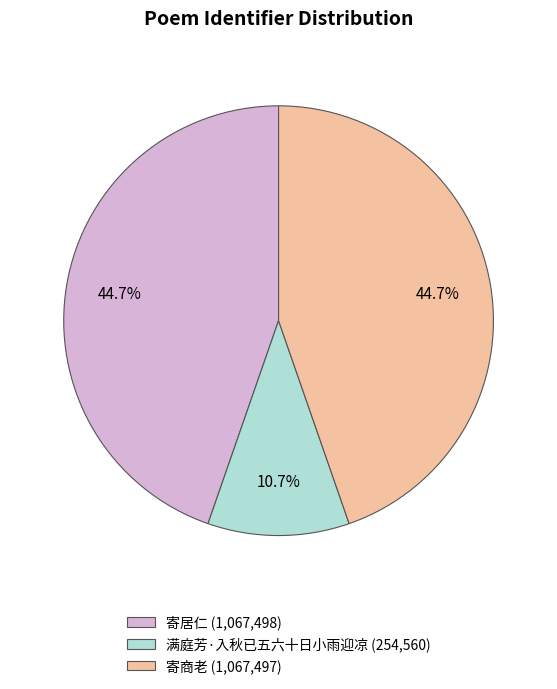

Is there any slice that represents more than half of the pie?

No